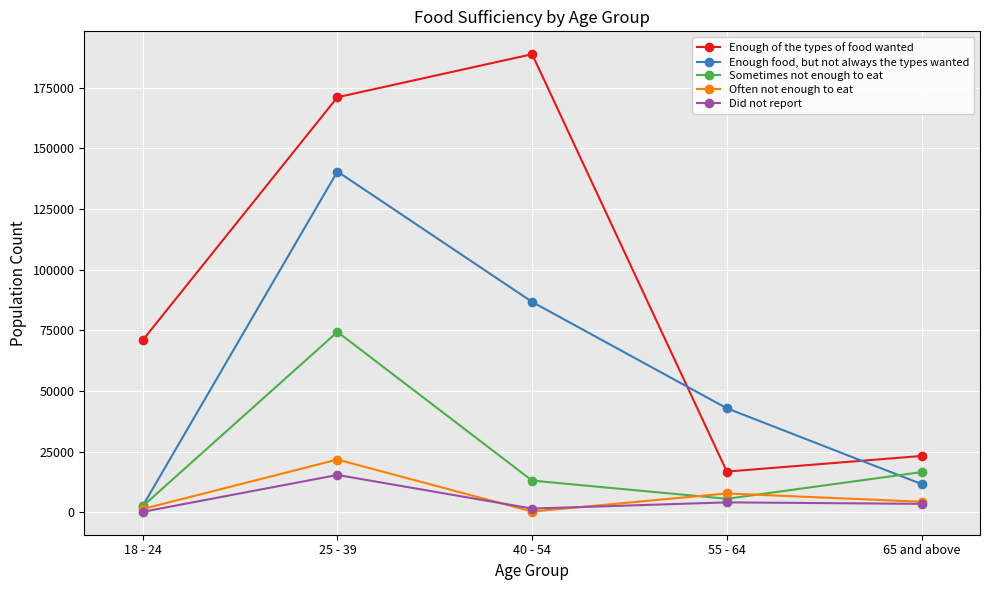

Which series has the widest spread of values?

Enough of the types of food wanted